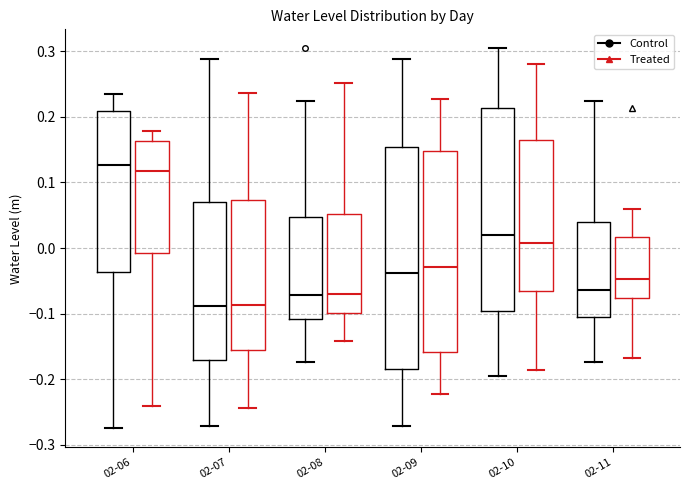

Reading left to right, read every box against the y-axis: the position of its median line, the range the box covers, and the ends of its whiskers. The values are not printed on the chart, so give them approximately, as read against the axis.

02-06 (Control): median 0.13, box -0.04 to 0.21, whiskers -0.27 to 0.24
02-06 (Treated): median 0.12, box -0.01 to 0.16, whiskers -0.24 to 0.18
02-07 (Control): median -0.09, box -0.17 to 0.07, whiskers -0.27 to 0.29
02-07 (Treated): median -0.09, box -0.15 to 0.07, whiskers -0.24 to 0.24
02-08 (Control): median -0.07, box -0.11 to 0.05, whiskers -0.17 to 0.22
02-08 (Treated): median -0.07, box -0.10 to 0.05, whiskers -0.14 to 0.25
02-09 (Control): median -0.04, box -0.19 to 0.15, whiskers -0.27 to 0.29
02-09 (Treated): median -0.03, box -0.16 to 0.15, whiskers -0.22 to 0.23
02-10 (Control): median 0.02, box -0.10 to 0.21, whiskers -0.19 to 0.30
02-10 (Treated): median 0.01, box -0.07 to 0.16, whiskers -0.19 to 0.28
02-11 (Control): median -0.06, box -0.11 to 0.04, whiskers -0.17 to 0.22
02-11 (Treated): median -0.05, box -0.08 to 0.02, whiskers -0.17 to 0.06